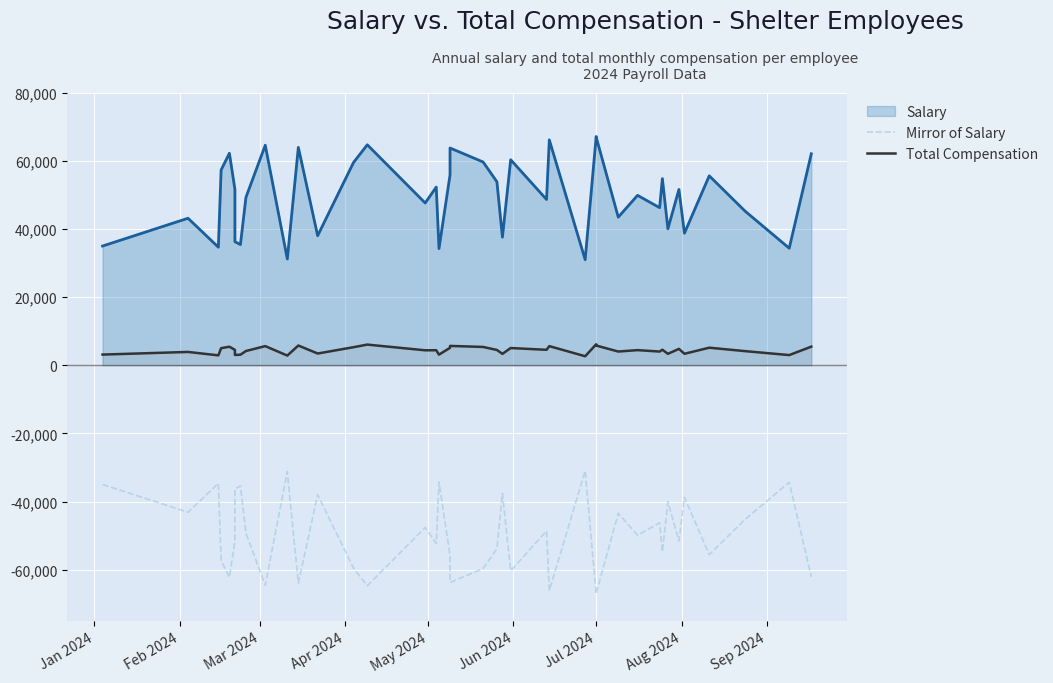

Read the Mirror of Salary value at Jul 2024.

-66915.0